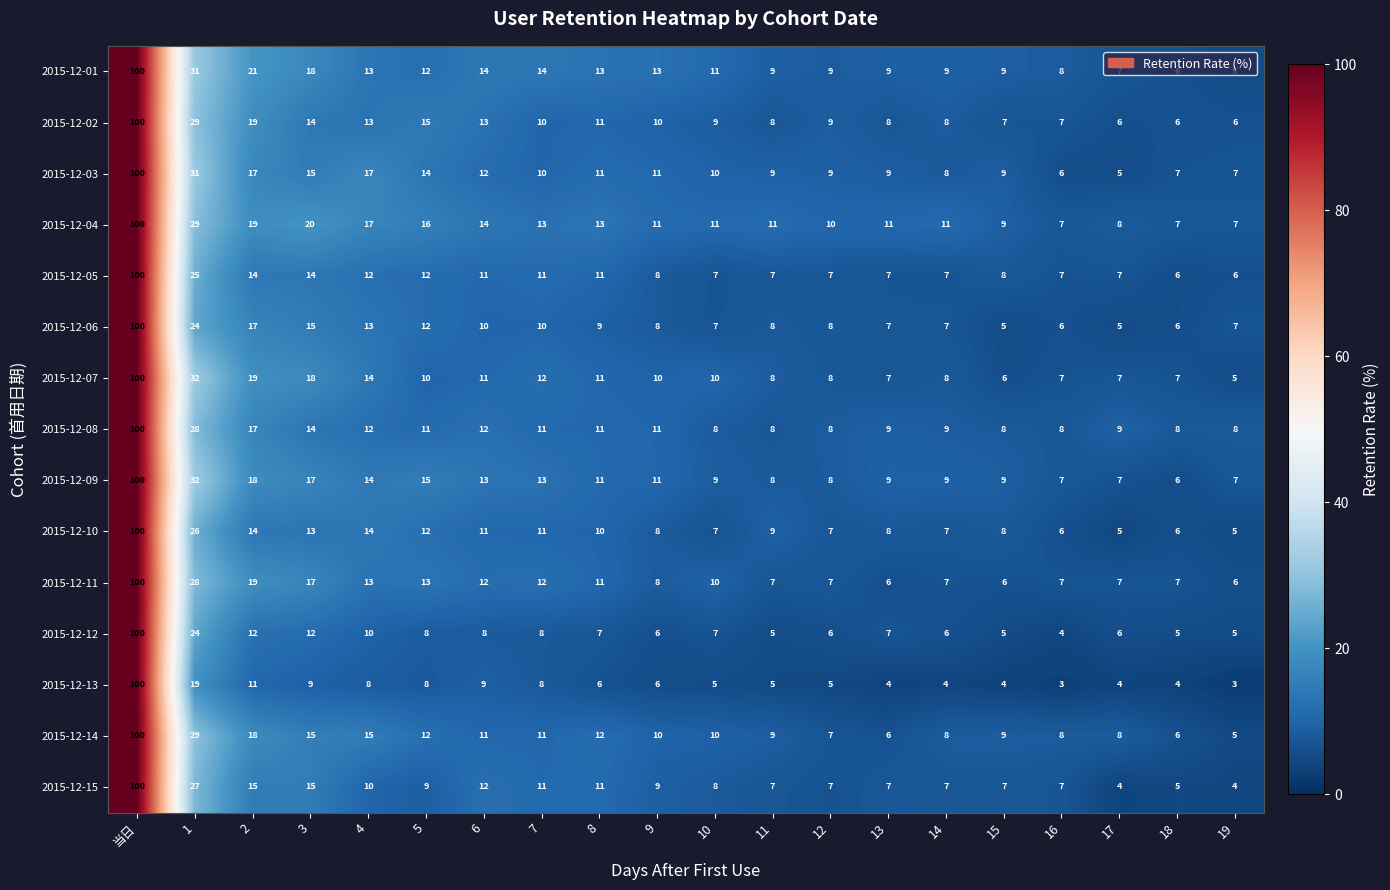

Where does the 2015-12-05 series first go above 8?

当日